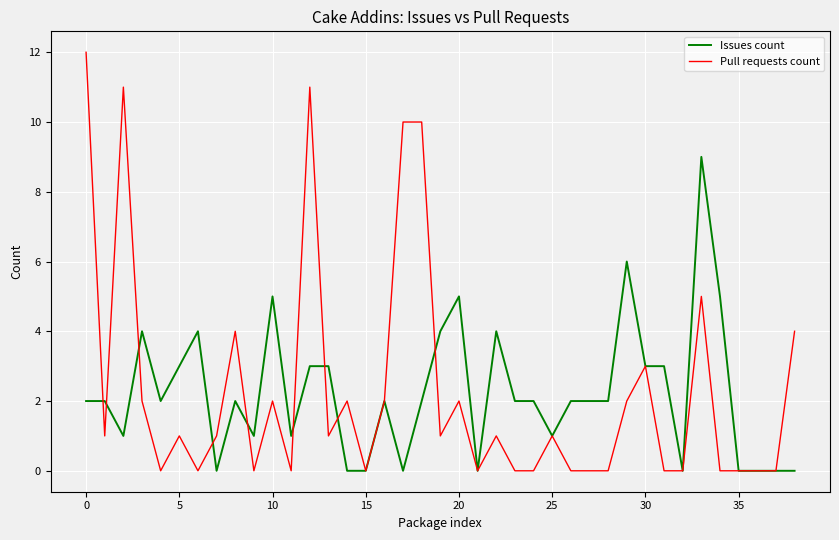

Which series has the widest spread of values?

Pull requests count